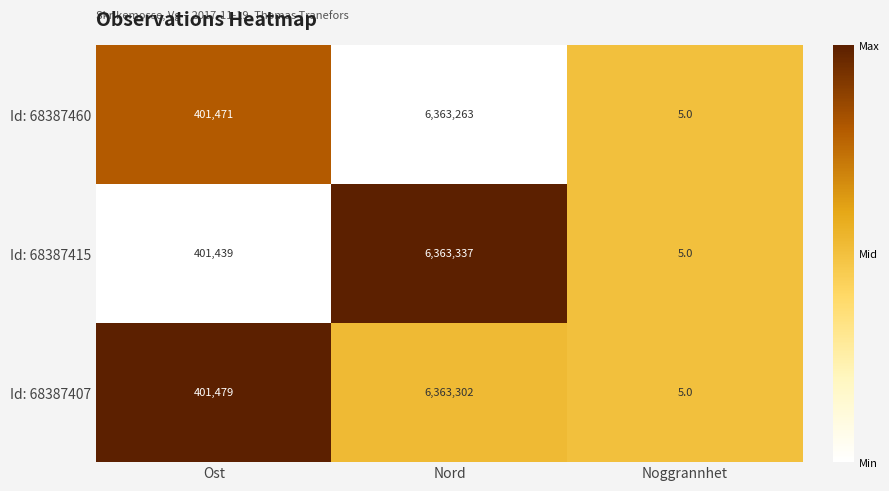

Which series changed the most between Ost and Nord?

Id: 68387415